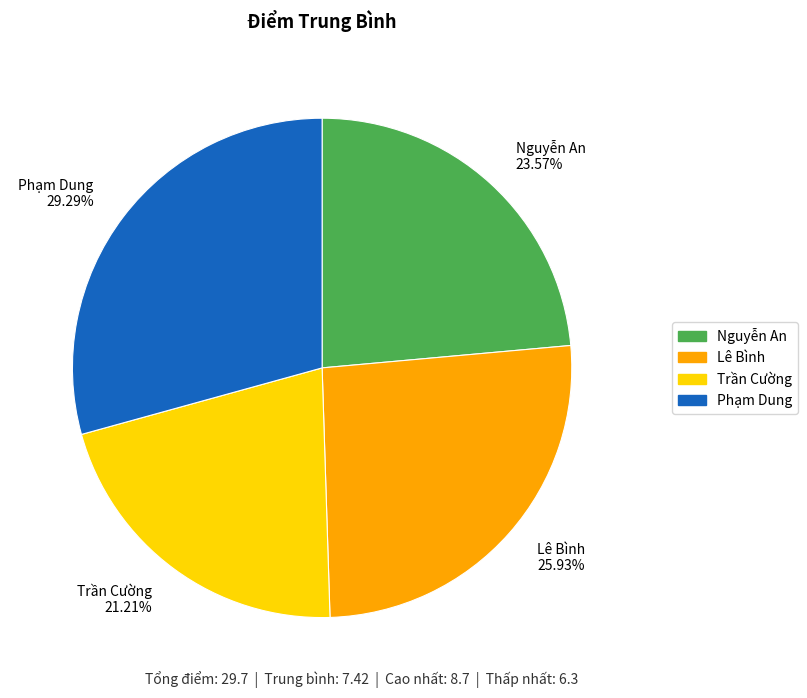

How many slices are in this pie chart?

4